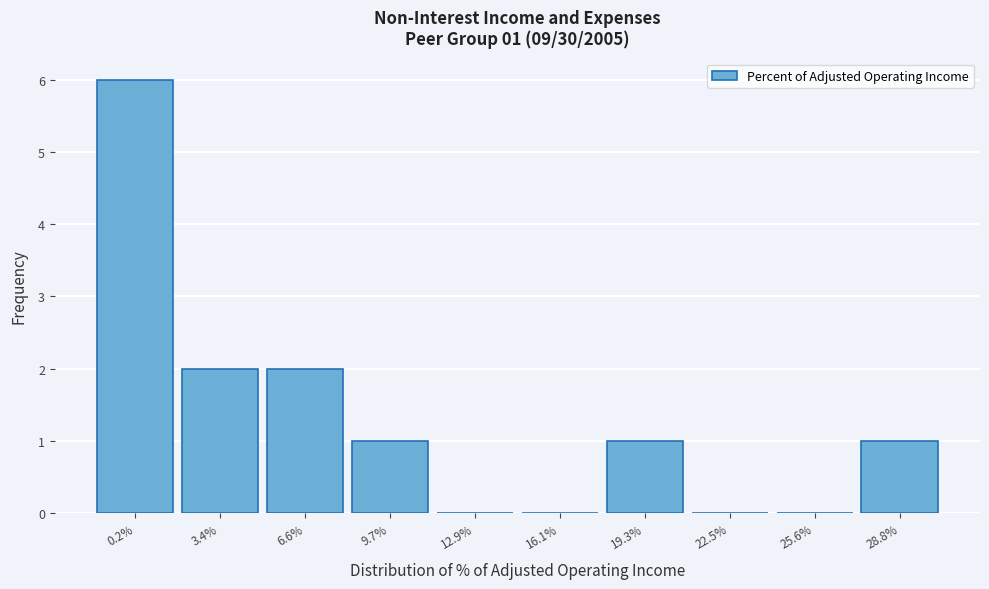

Reading left to right, extract all data points from this chart.

0.2%=6	3.4%=2	6.6%=2	9.7%=1	12.9%=0	16.1%=0	19.3%=1	22.5%=0	25.6%=0	28.8%=1